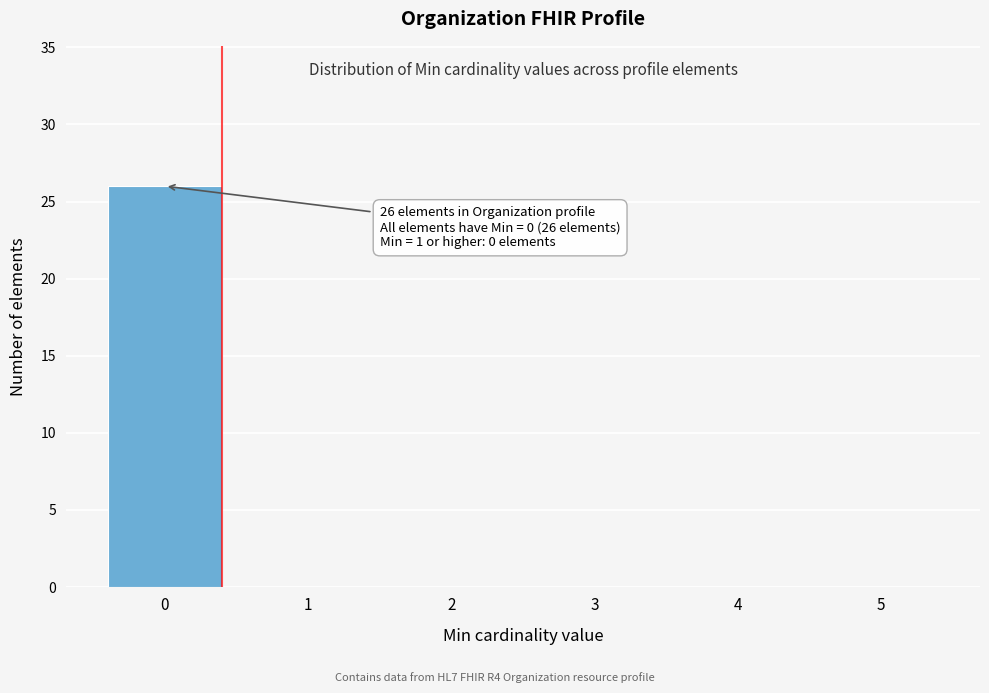

Which range on the x-axis has the tallest bar?

-0.5 to 0.5